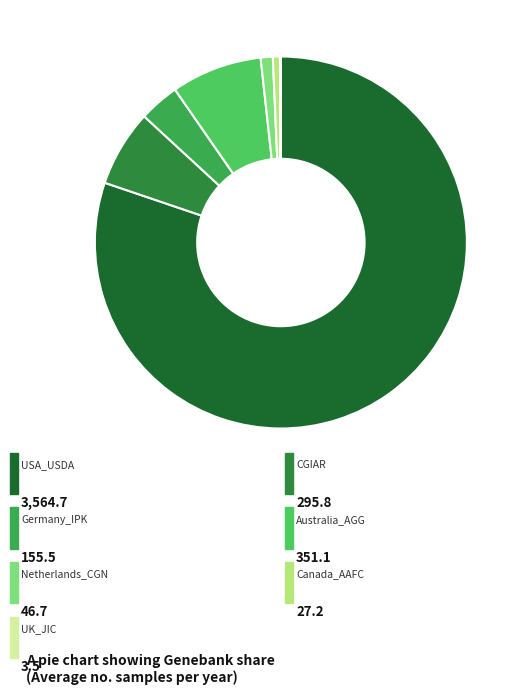

How many slices are in this pie chart?

7